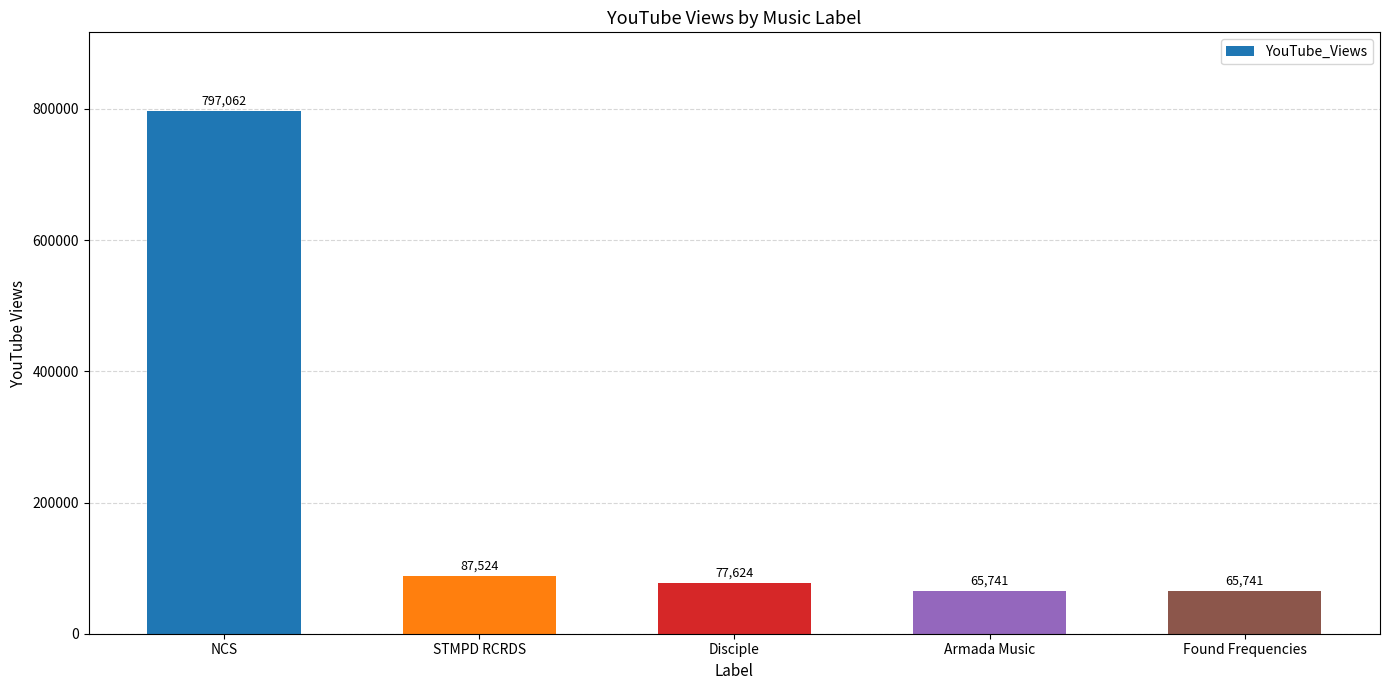

Where does the data first go above 77624?

NCS